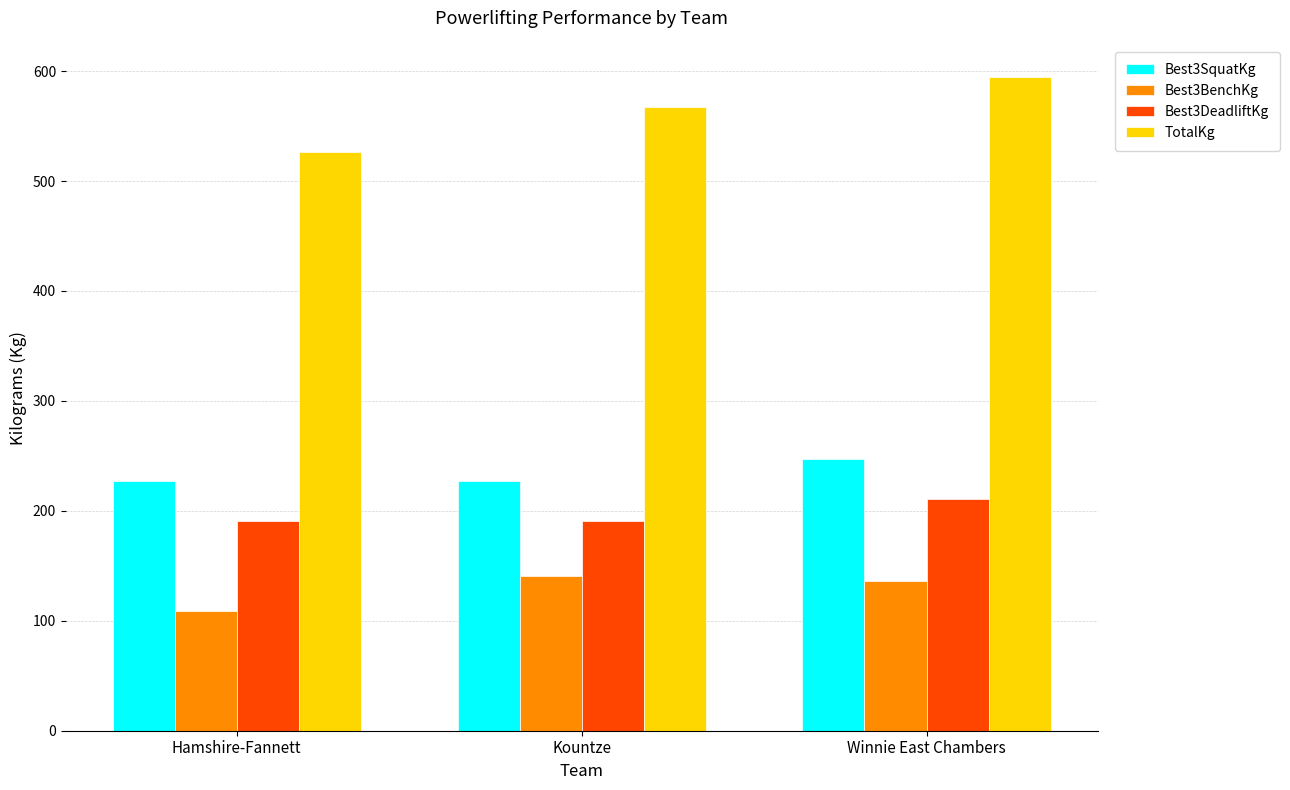

How many categories are shown in the chart?

3